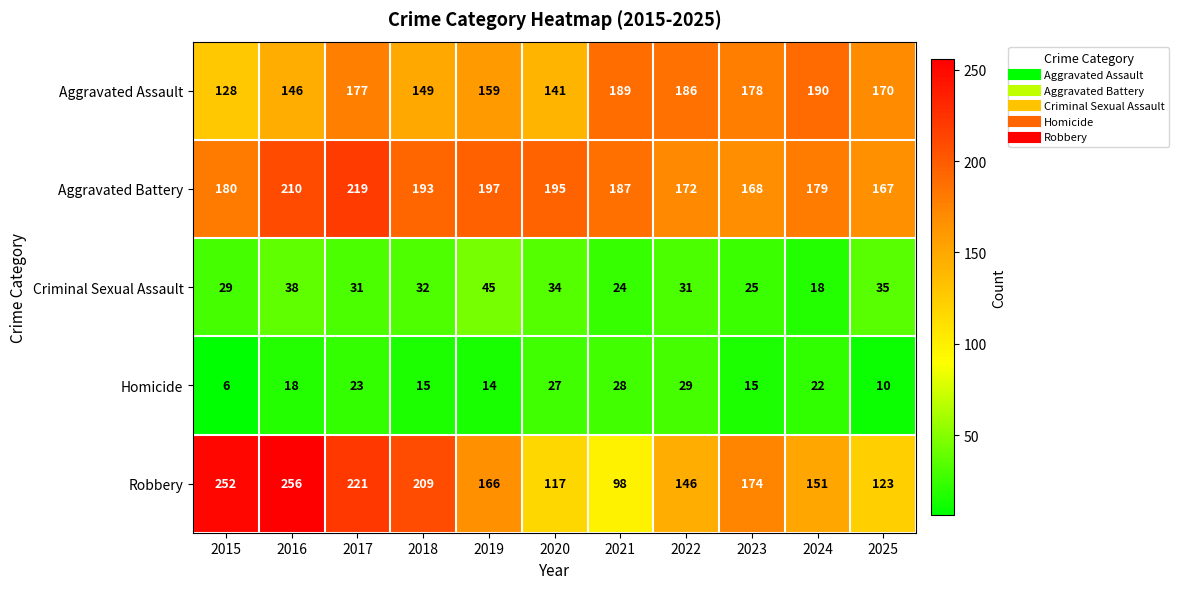

At which label does Robbery first exceed 166?

2015